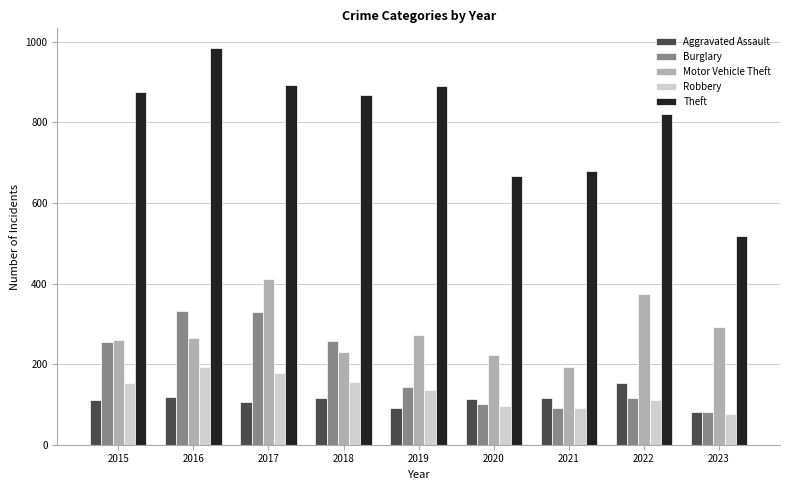

What are all the series names shown in the legend?

Aggravated Assault, Burglary, Motor Vehicle Theft, Robbery, Theft